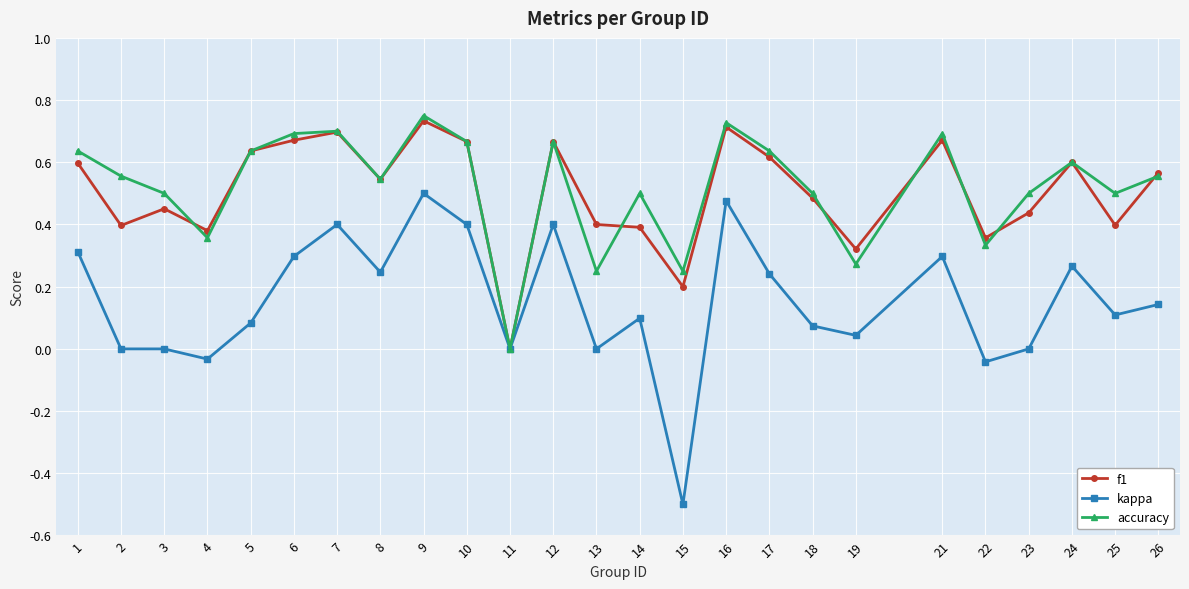

What is the total value across all series at 23?

0.9